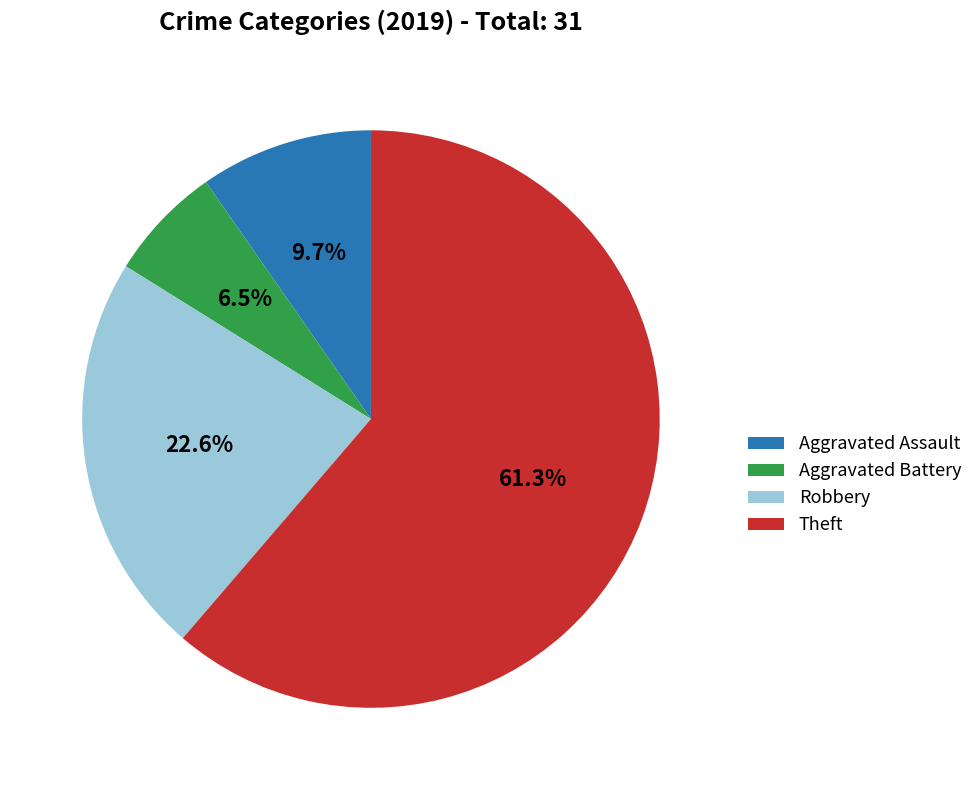

Does any single category account for the majority?

Yes